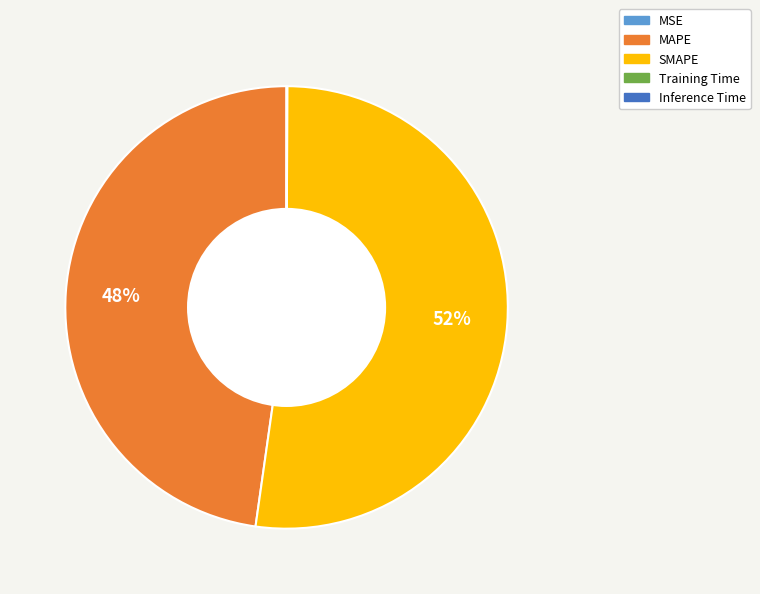

Which category has the biggest portion of the pie?

SMAPE